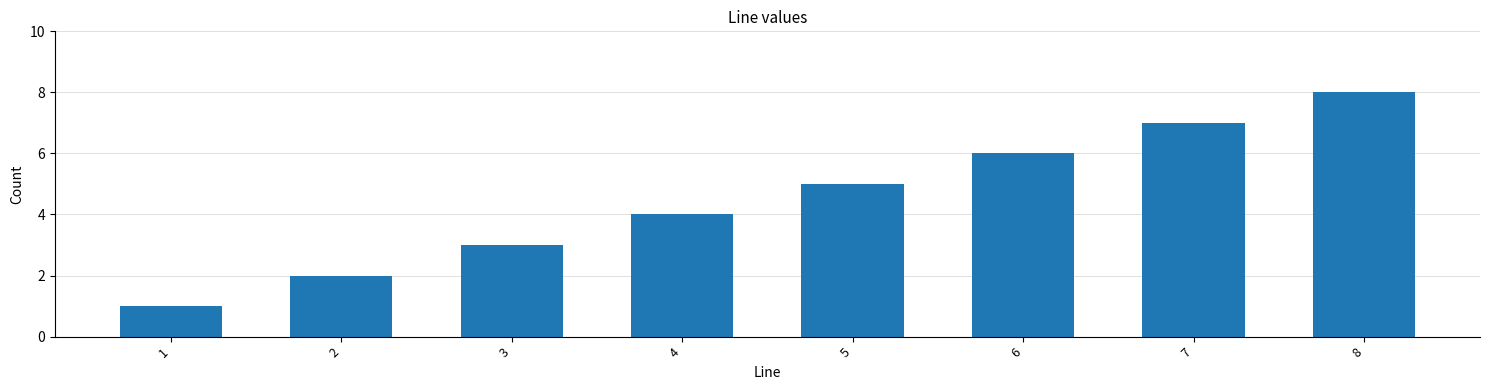

How many values are between 3 and 7?

5